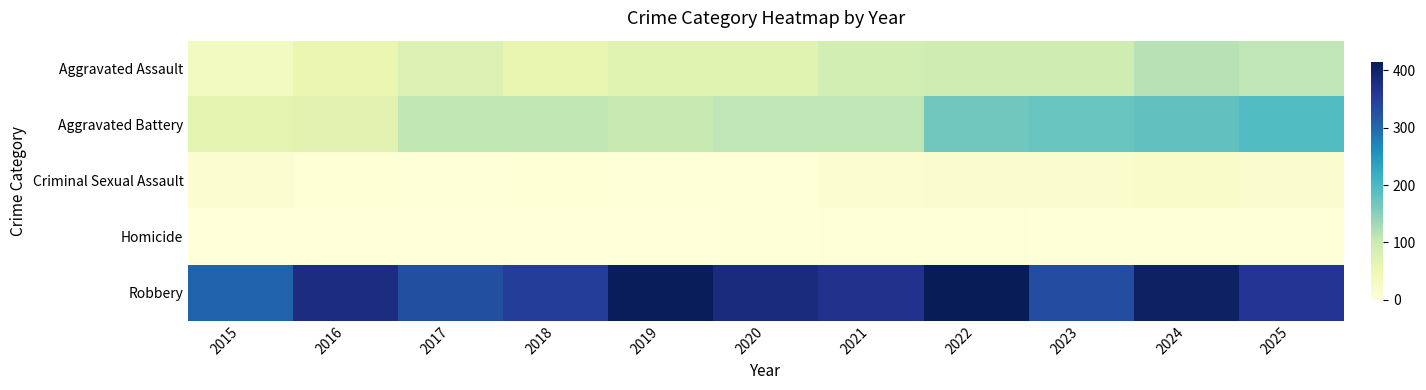

Reading left to right, extract all data points from this chart.

Aggravated Assault: 2015=33	2016=55	2017=75	2018=57	2019=69	2020=69	2021=87	2022=93	2023=93	2024=116	2025=110
Aggravated Battery: 2015=65	2016=67	2017=107	2018=108	2019=101	2020=109	2021=109	2022=167	2023=175	2024=180	2025=194
Criminal Sexual Assault: 2015=10	2016=7	2017=5	2018=8	2019=4	2020=2	2021=10	2022=17	2023=15	2024=20	2025=16
Homicide: 2015=0	2016=1	2017=1	2018=1	2019=1	2020=2	2021=4	2022=5	2023=2	2024=3	2025=4
Robbery: 2015=306	2016=379	2017=329	2018=351	2019=412	2020=382	2021=369	2022=415	2023=331	2024=404	2025=363